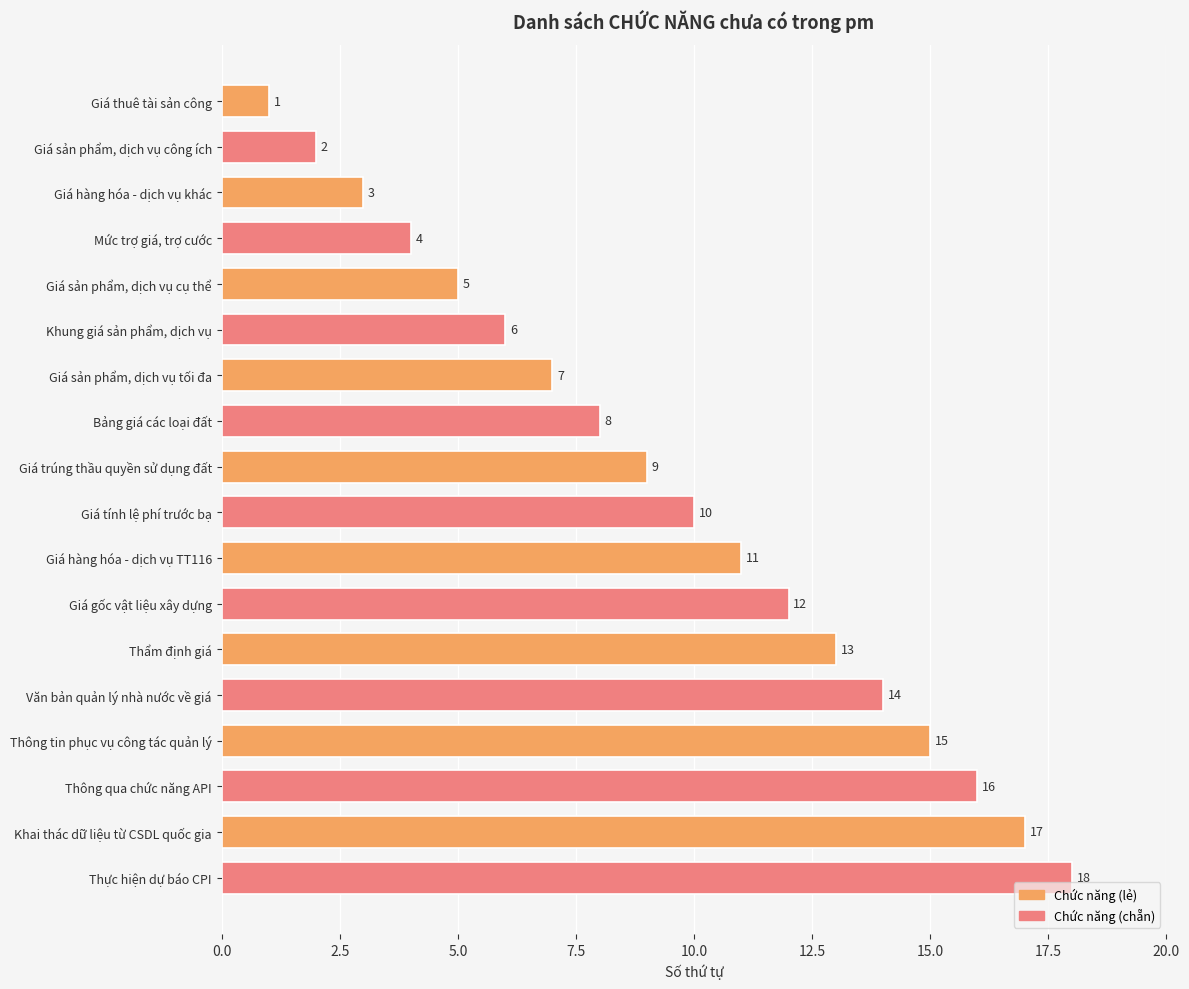

List the labels in order of value, largest first.

Thực hiện dự báo CPI, Khai thác dữ liệu từ CSDL quốc gia, Thông qua chức năng API, Thông tin phục vụ công tác quản lý, Văn bản quản lý nhà nước về giá, Thẩm định giá, Giá gốc vật liệu xây dựng, Giá hàng hóa - dịch vụ TT116, Giá tính lệ phí trước bạ, Giá trúng thầu quyền sử dụng đất, Bảng giá các loại đất, Giá sản phẩm, dịch vụ tối đa, Khung giá sản phẩm, dịch vụ, Giá sản phẩm, dịch vụ cụ thể, Mức trợ giá, trợ cước, Giá hàng hóa - dịch vụ khác, Giá sản phẩm, dịch vụ công ích, Giá thuê tài sản công